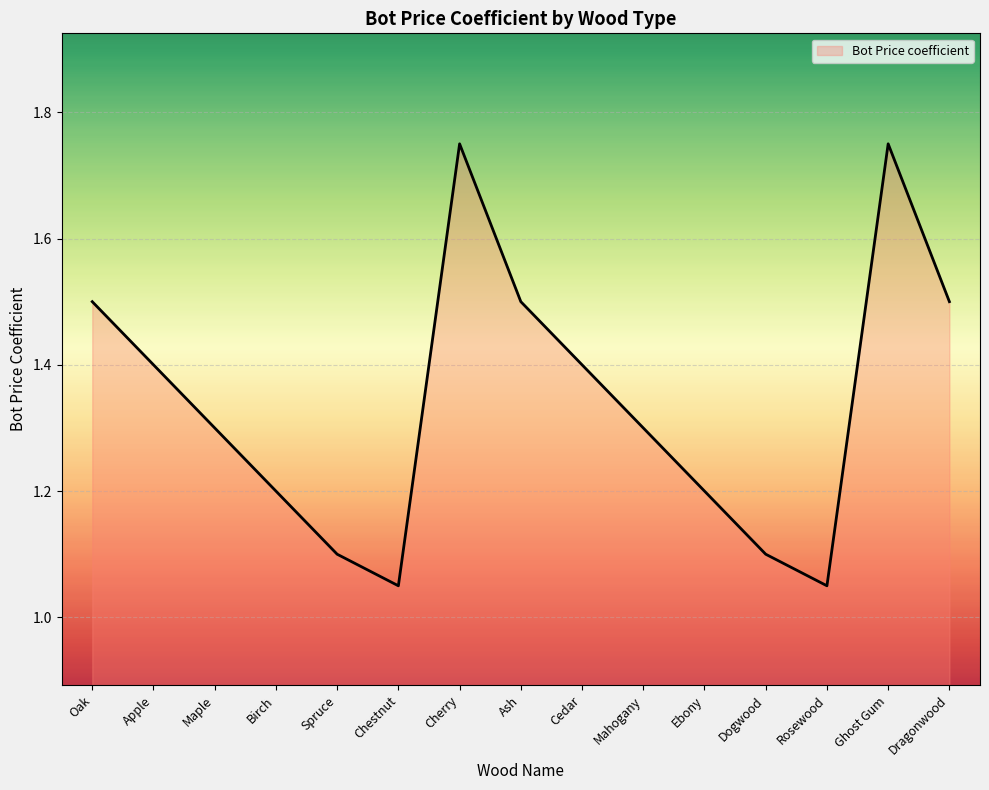

Which has a higher value, Cedar or Birch?

Cedar